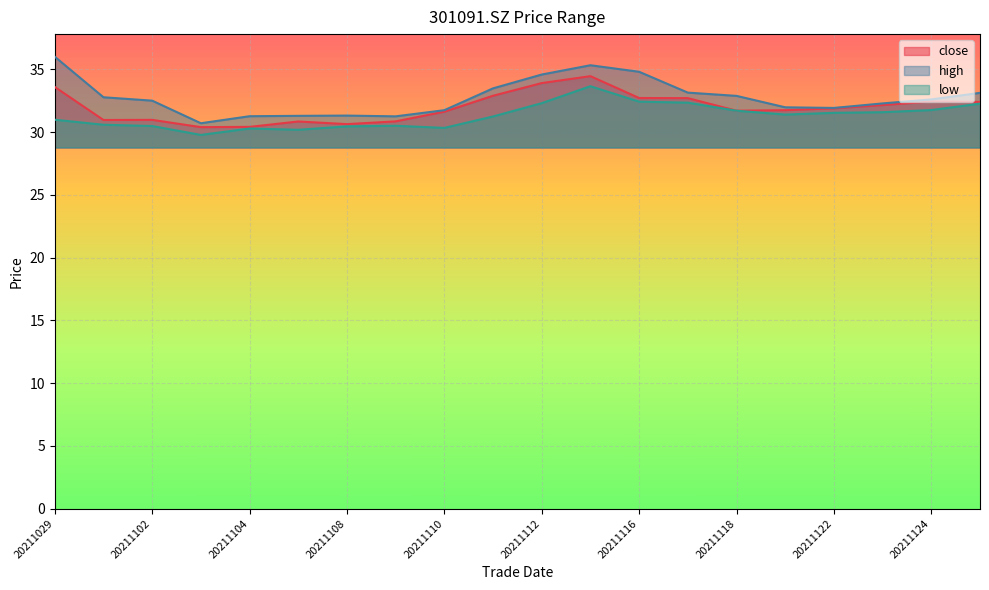

At 20211117, list the series in order from smallest to largest.

low, close, high